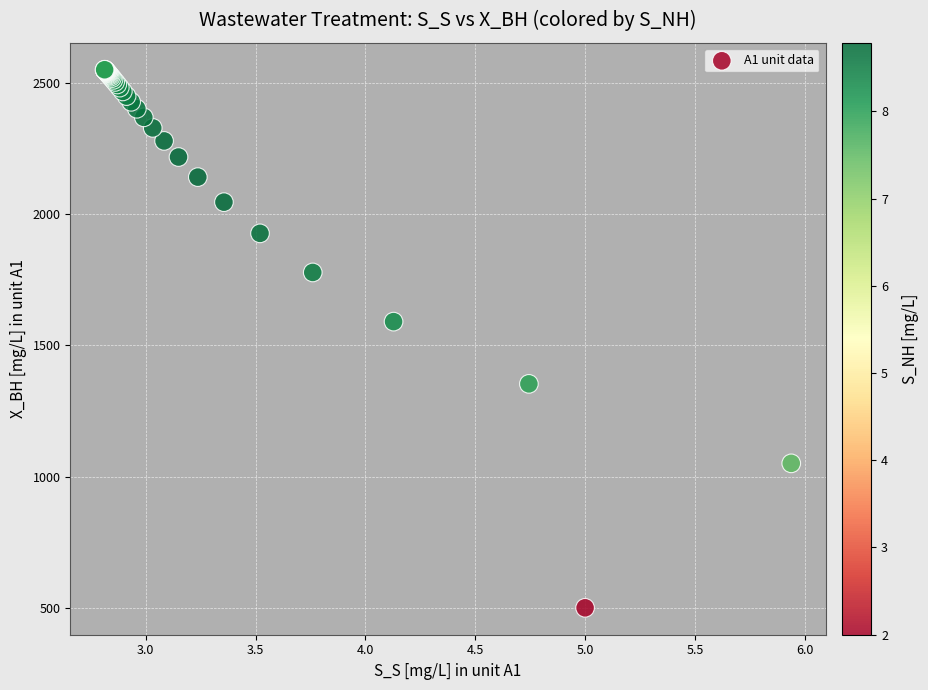

What Y value in the scatter plot is closest to 1524?

1589.7